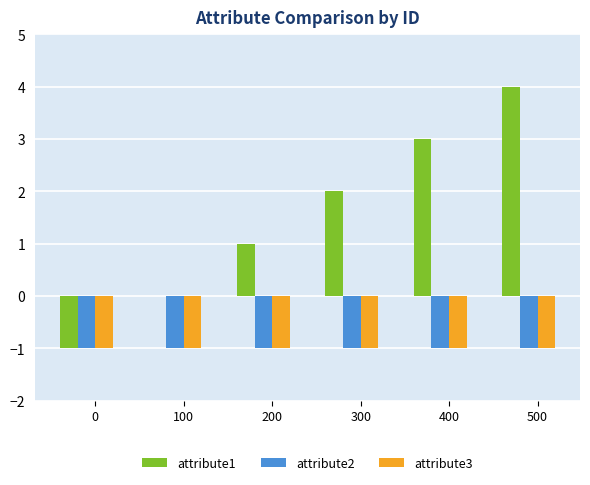

True or false: attribute2 has a value of -1 at 300.

True